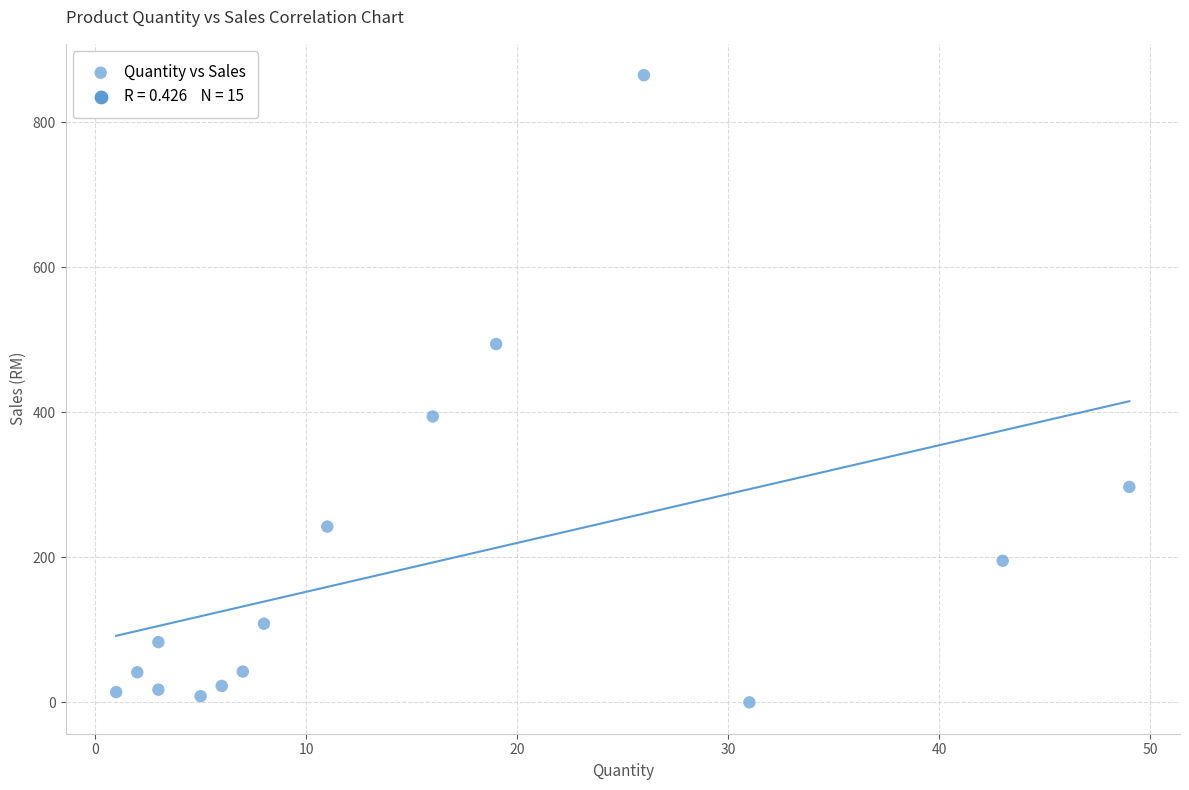

What is the range of X values (max minus min)?

48.0